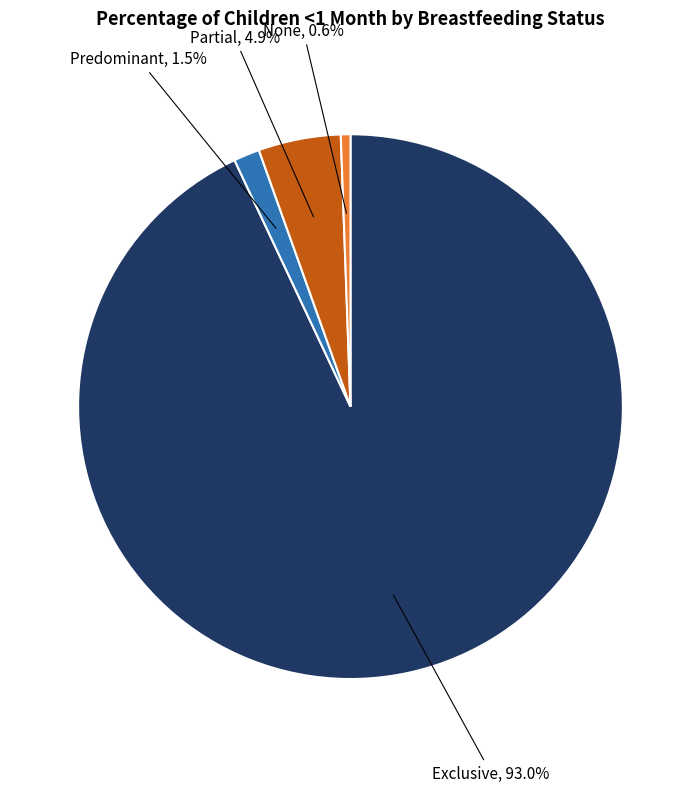

To the nearest percent, what is the combined percentage of None and Predominant?

2%